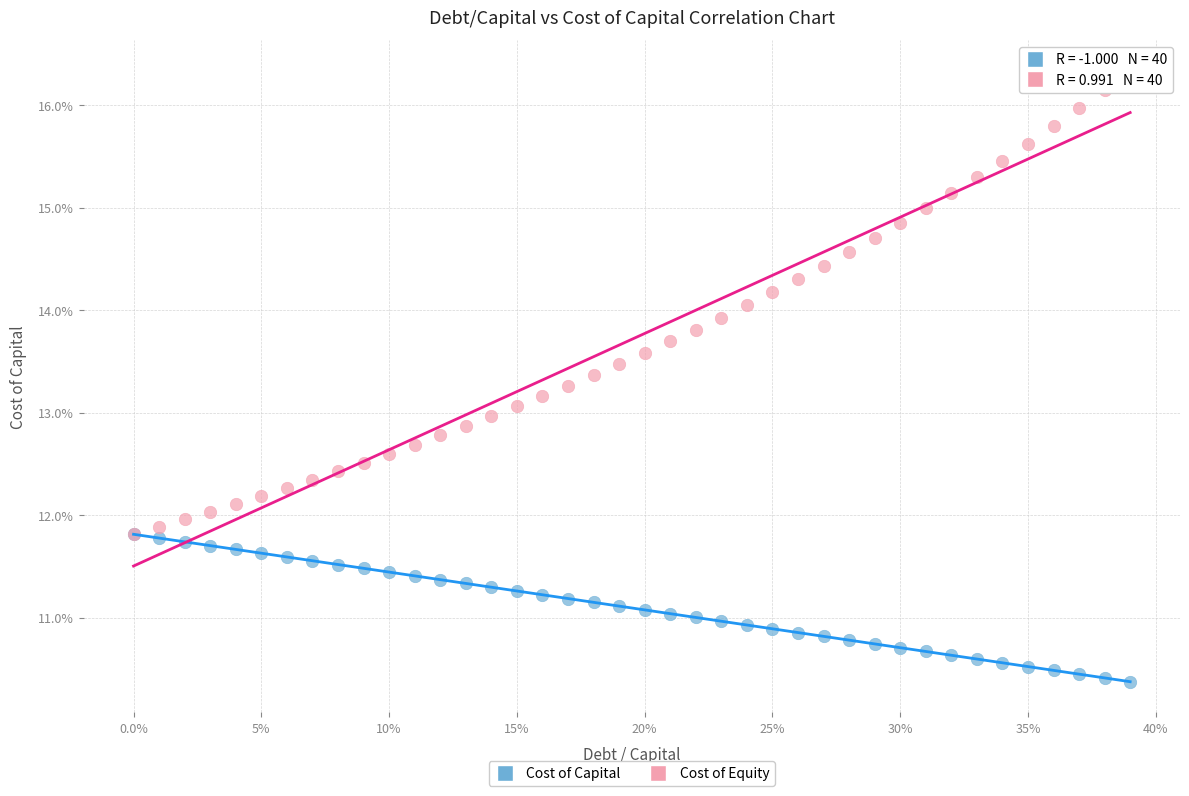

What are all the series names shown in the legend?

Cost of Capital, Cost of Equity